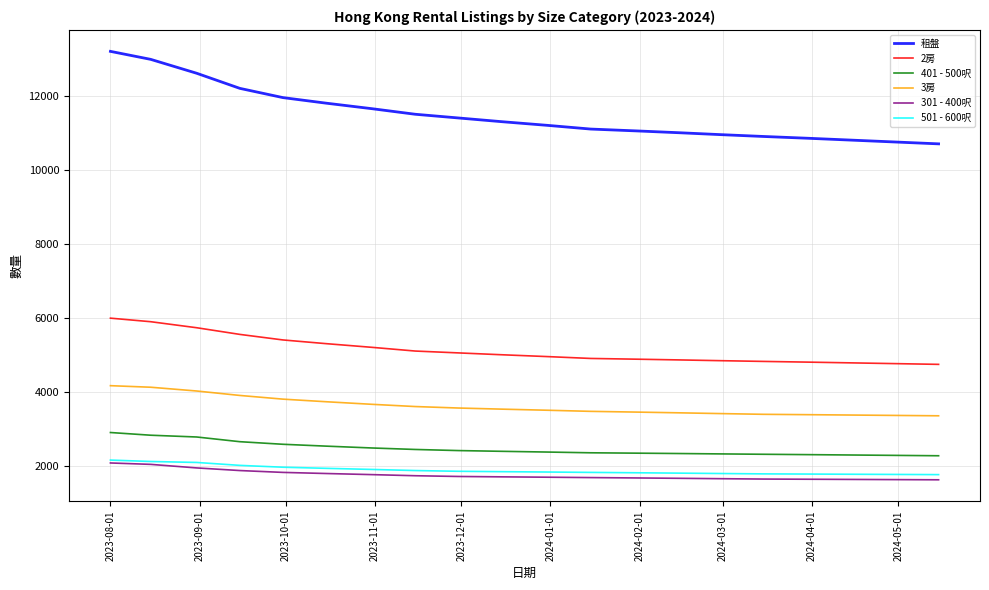

What is the minimum value for 301 - 400呎?

1620